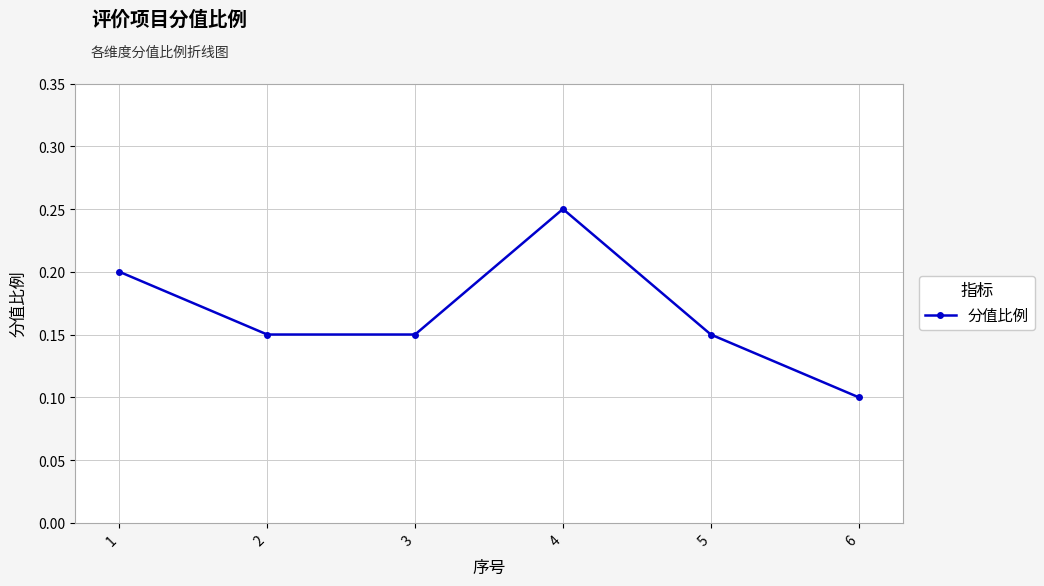

Is it true that the value at 3 is 0.1?

True